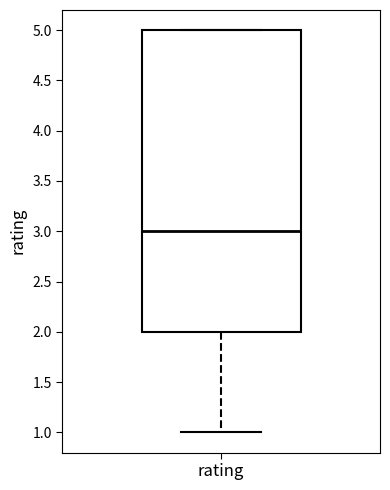

Where is the lower edge of the box for rating on the y-axis? The values are not printed on the chart, so give them approximately, as read against the axis.

2